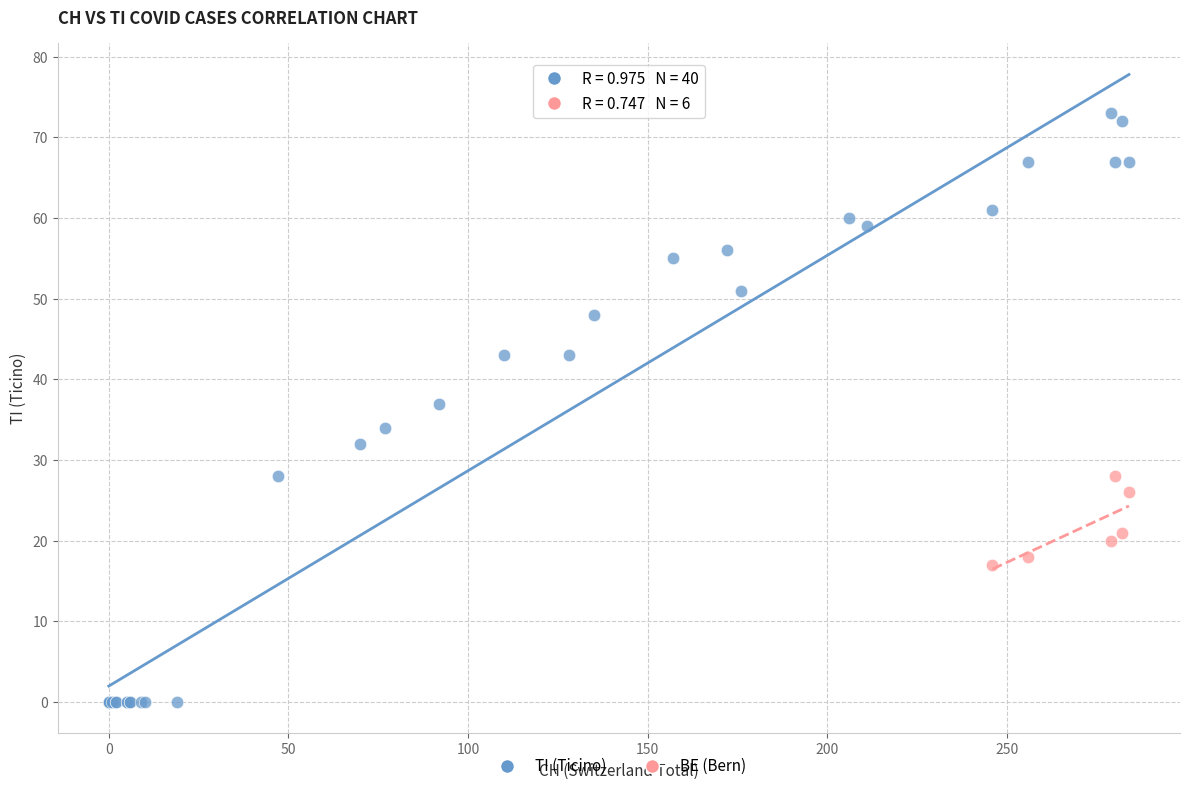

Which series contains the highest Y value?

TI (Ticino)